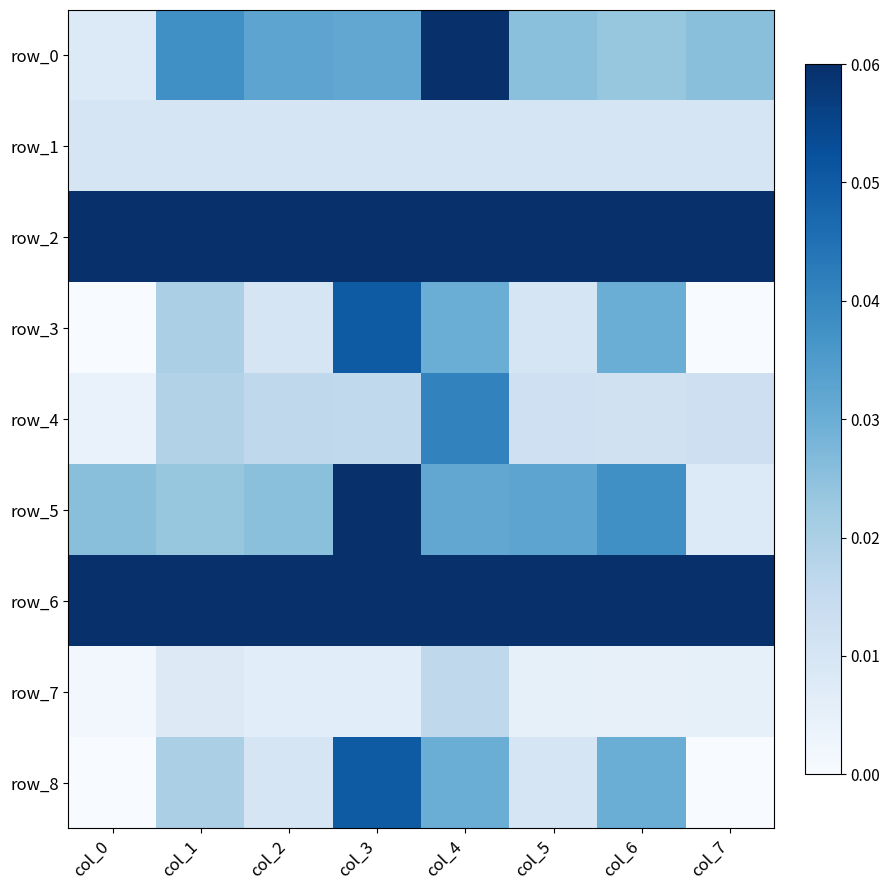

At how many categories does at least one series exceed 0?

8